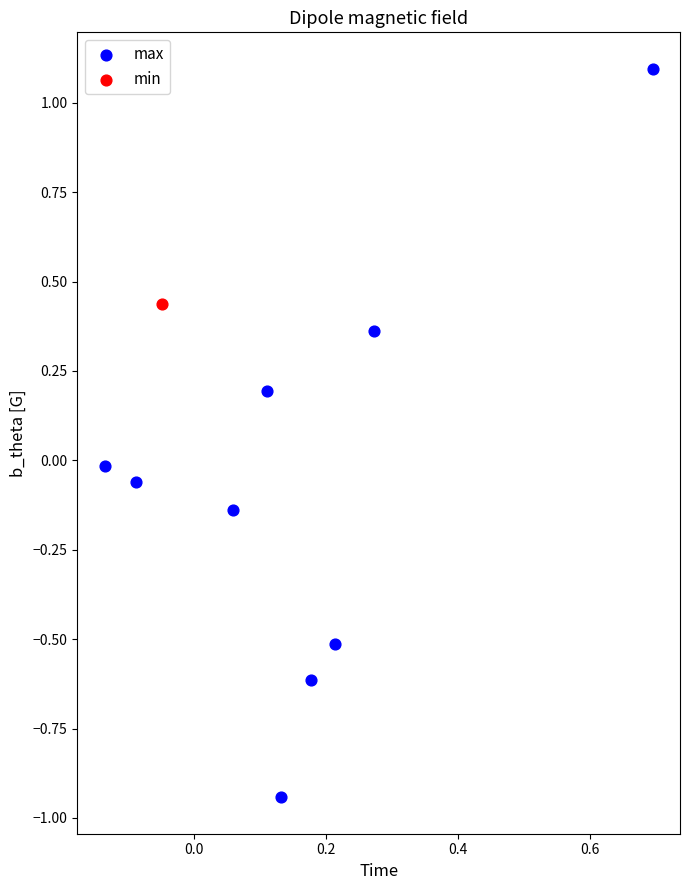

What are all the series names shown in the legend?

max, min